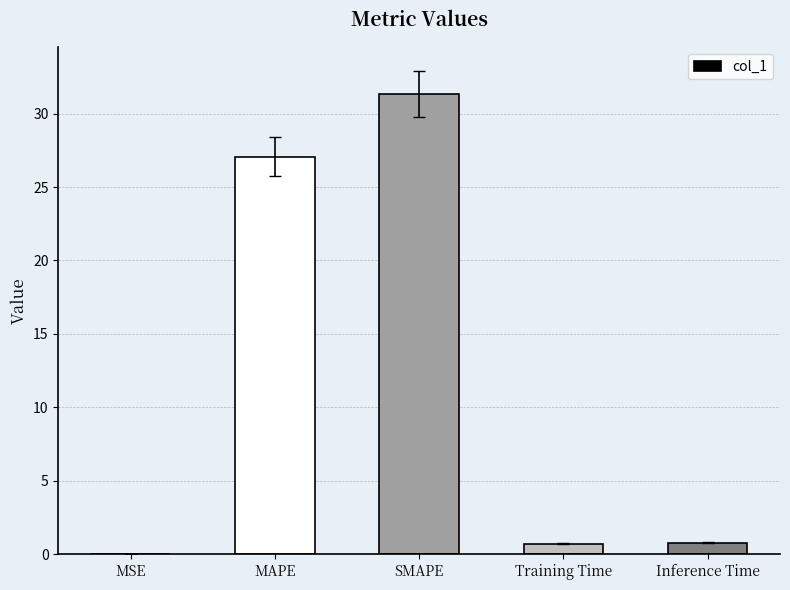

What is the average value?

12.0